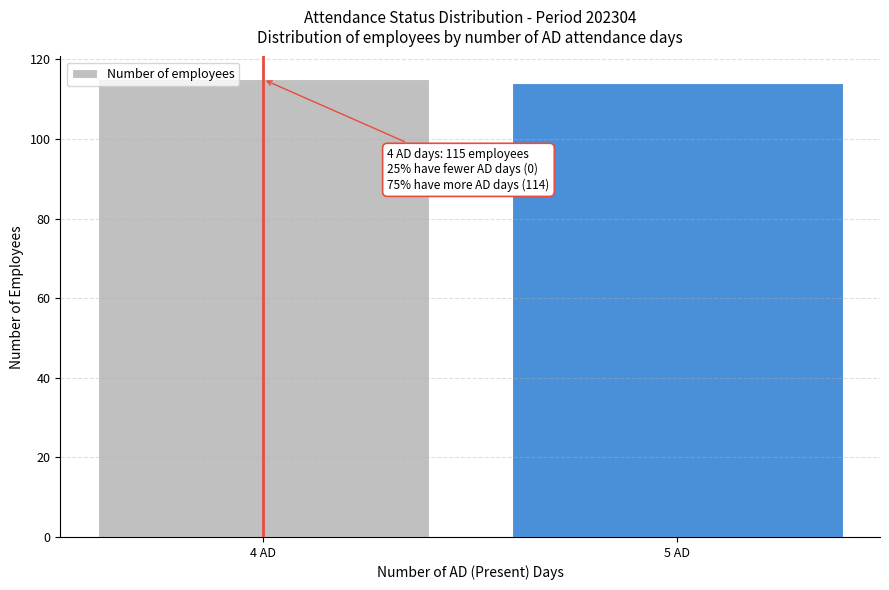

Reading left to right, what are all the values shown in this chart?

4 AD=115	5 AD=114